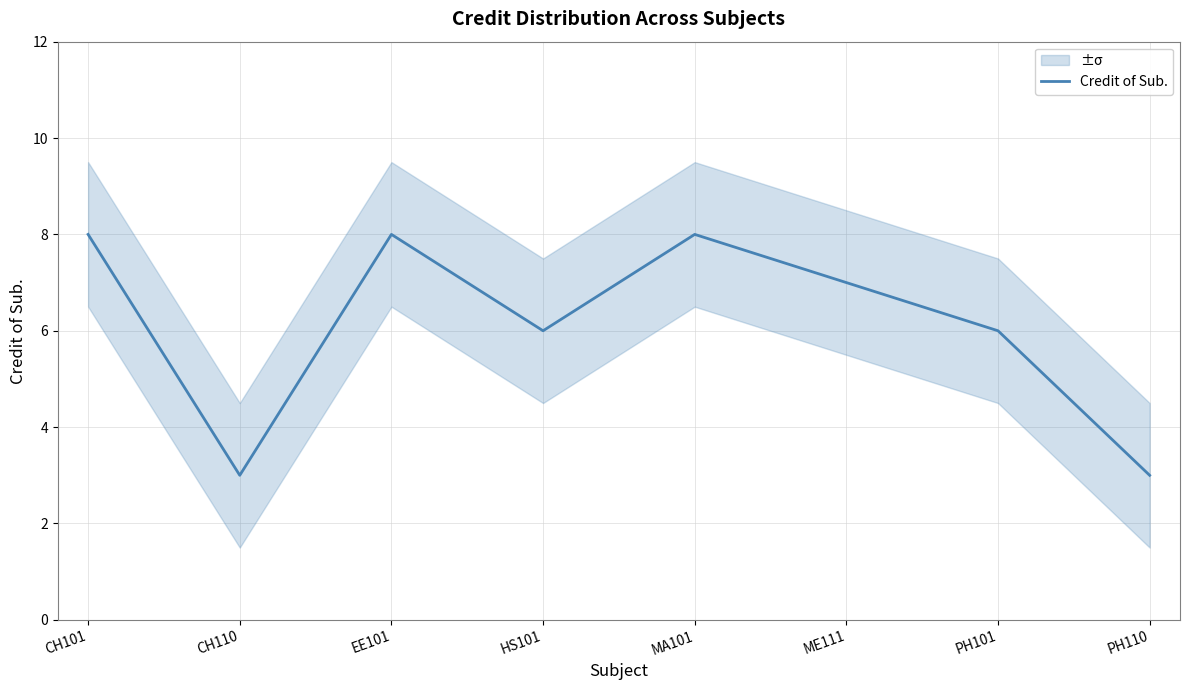

Does the chart display data point markers on the line(s)?

No